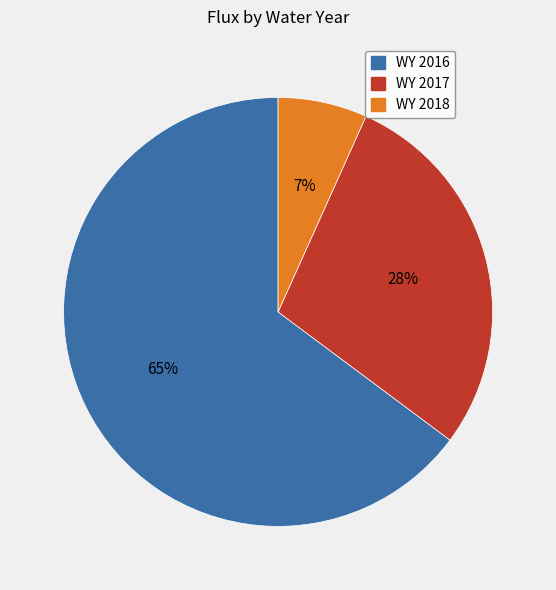

To the nearest percent, what portion does WY 2017 represent?

28%